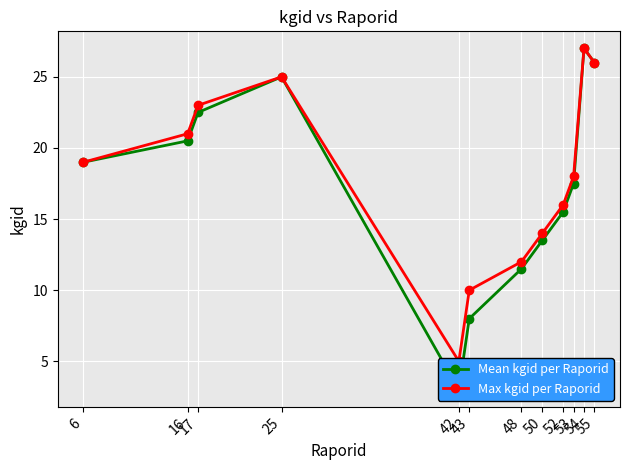

True or false: Max kgid per Raporid has more than 1 points higher than both neighbors.

True